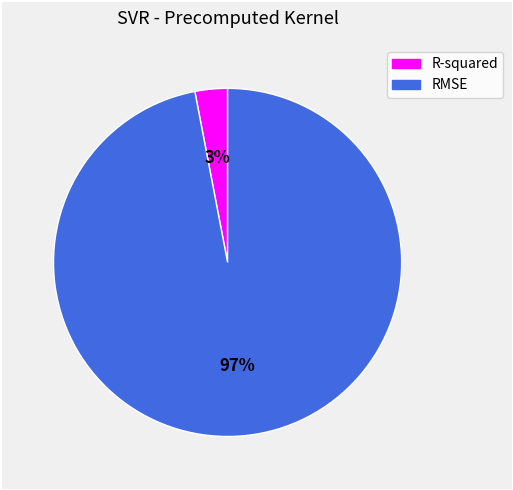

Which slice represents more than half of the pie?

RMSE